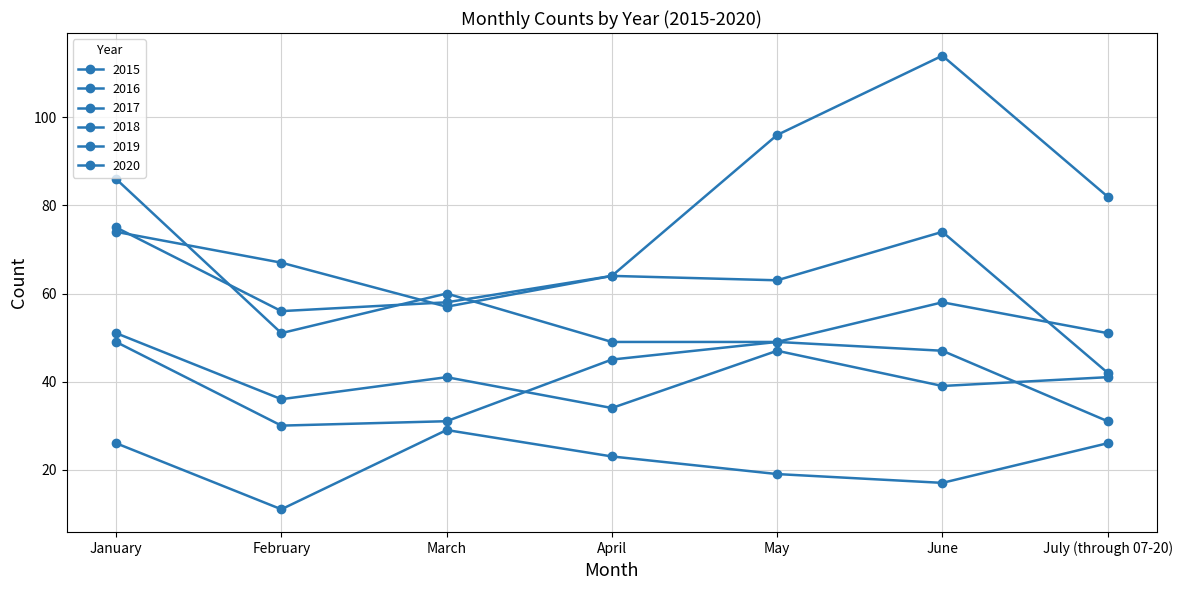

How many data points in 2019 are less than 45?

3